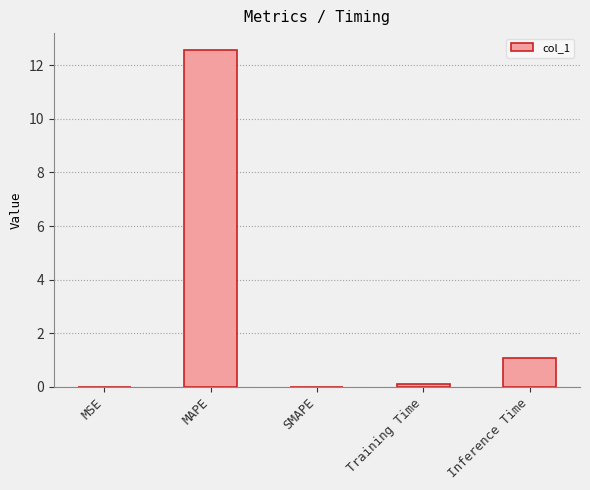

The value at Inference Time is 1.8. True or false?

False